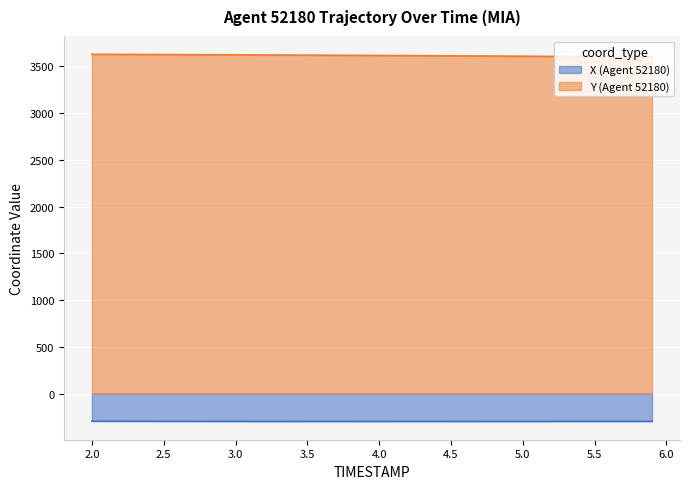

Is it true that X (Agent 52180) equals -487.6 at 3.5?

False